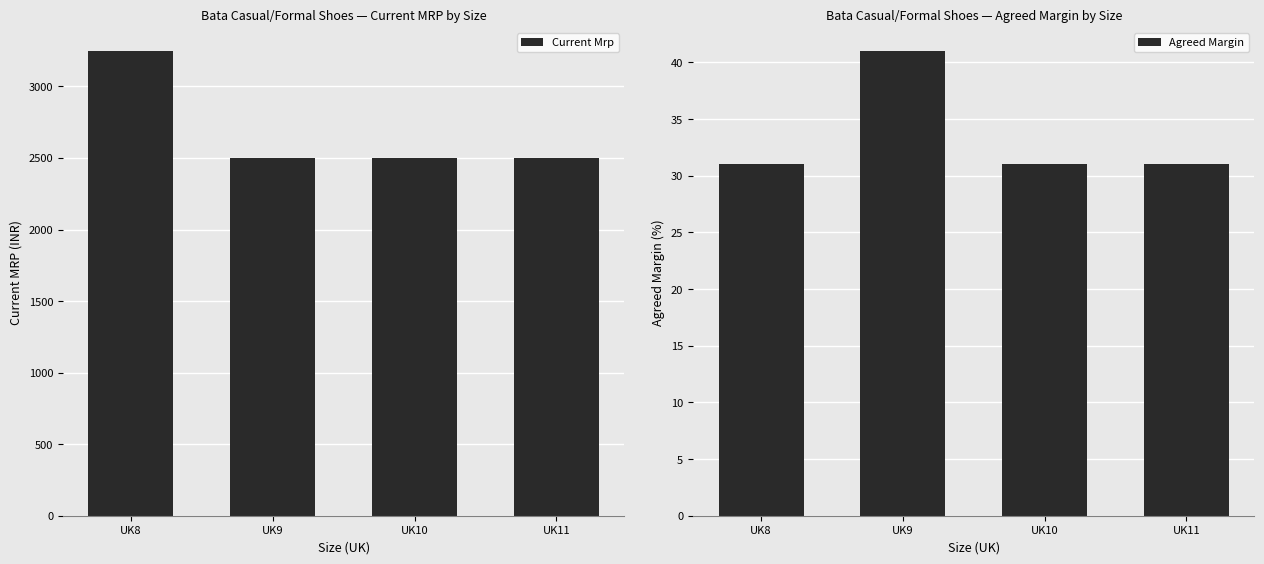

Is the value of Agreed Margin at UK9 greater than the value of Current Mrp at UK11?

No